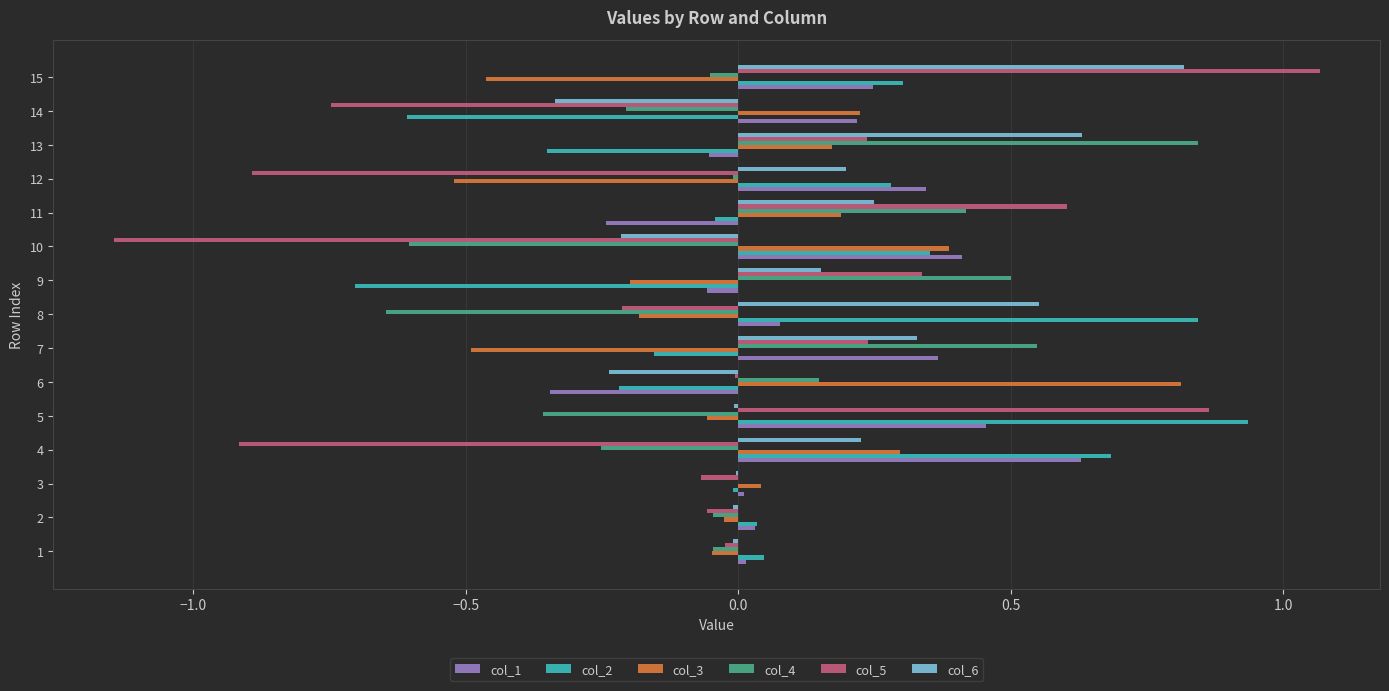

What is the total value across all series at 4?

0.7